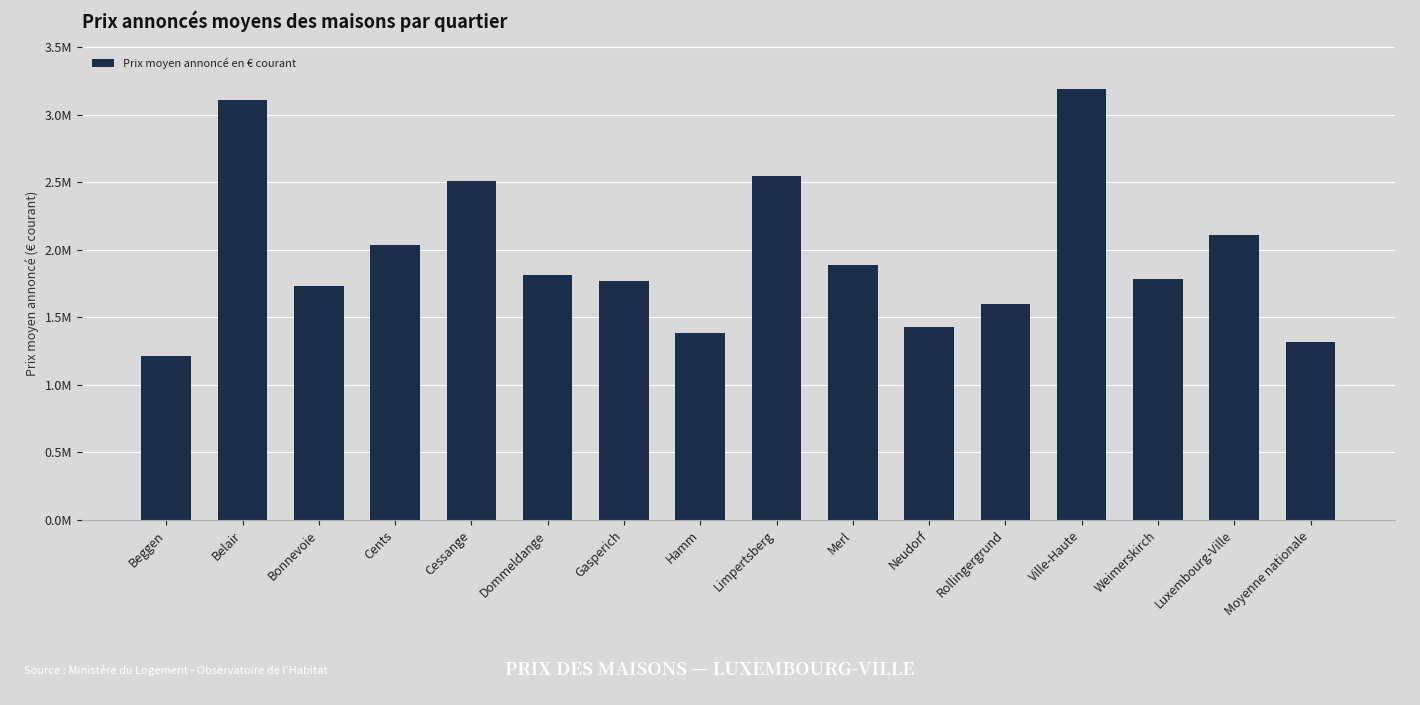

Reading right to left, extract all data points from this chart.

1317473.9	2112606.9	1784375.0	3191439.3	1598333.3	1425840.9	1887767.4	2543774.5	1385393.9	1769672.8	1811511.6	2506957.4	2036026.8	1731581.6	3106049.2	1212419.4